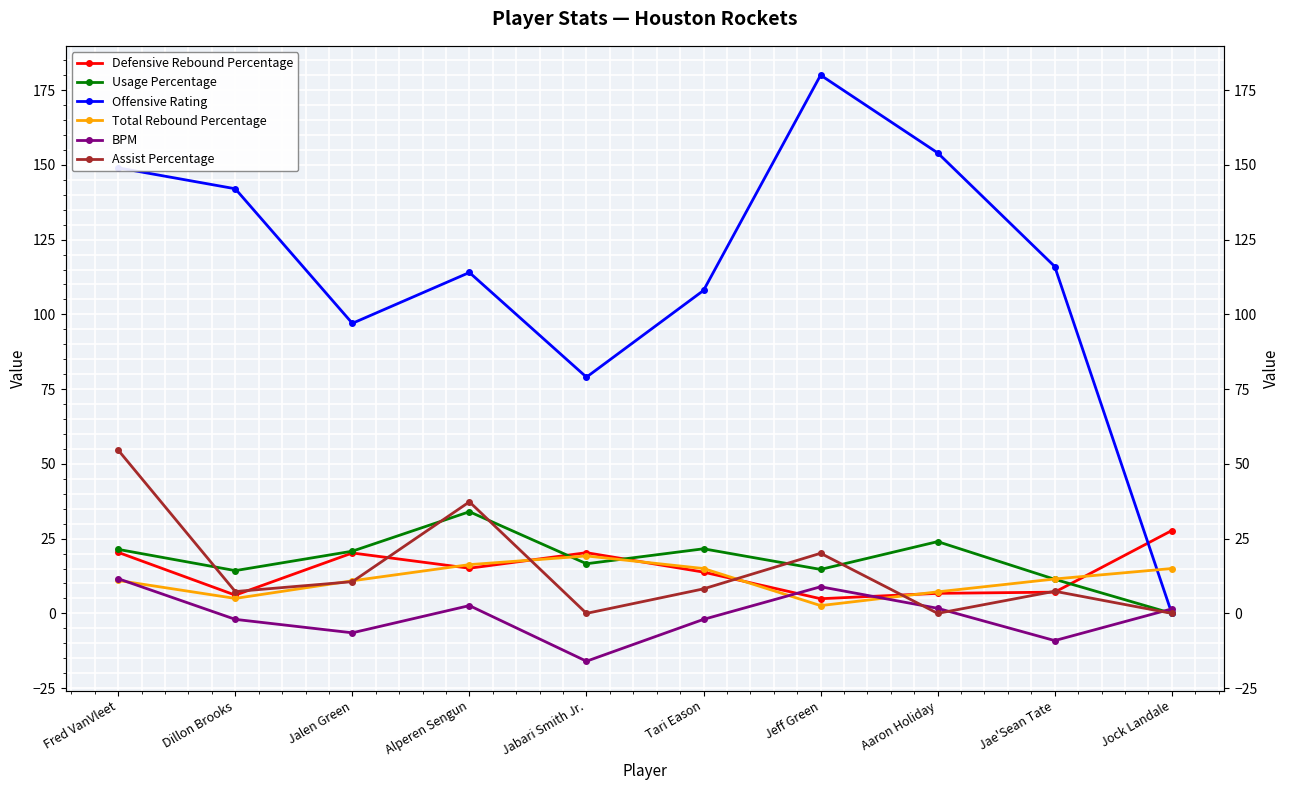

Reading left to right, what are all the values shown in this chart?

Defensive Rebound Percentage: 20.4	6.1	20.2	15.1	20.3	13.8	4.9	6.7	7.1	27.7
Usage Percentage: 21.4	14.3	20.8	34.0	16.6	21.6	14.7	24.0	11.4	0.0
Offensive Rating: 149.0	142.0	97.0	114.0	79.0	108.0	180.0	154.0	116.0	0.0
Total Rebound Percentage: 11.0	5.0	10.9	16.3	19.2	15.0	2.6	7.2	11.5	15.0
BPM: 11.6	-2.0	-6.5	2.6	-16.0	-2.0	8.9	1.7	-9.1	1.5
Assist Percentage: 54.6	7.3	10.6	37.3	0.0	8.2	20.1	0.0	7.4	0.0